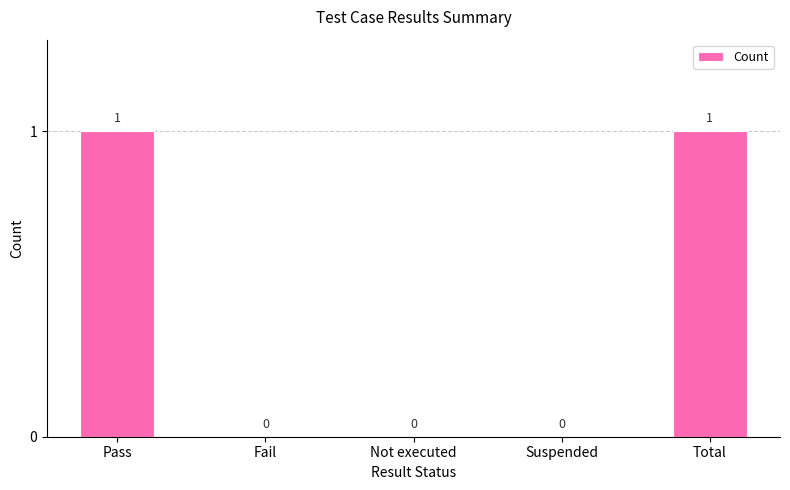

Which has a higher value, Fail or Pass?

Pass